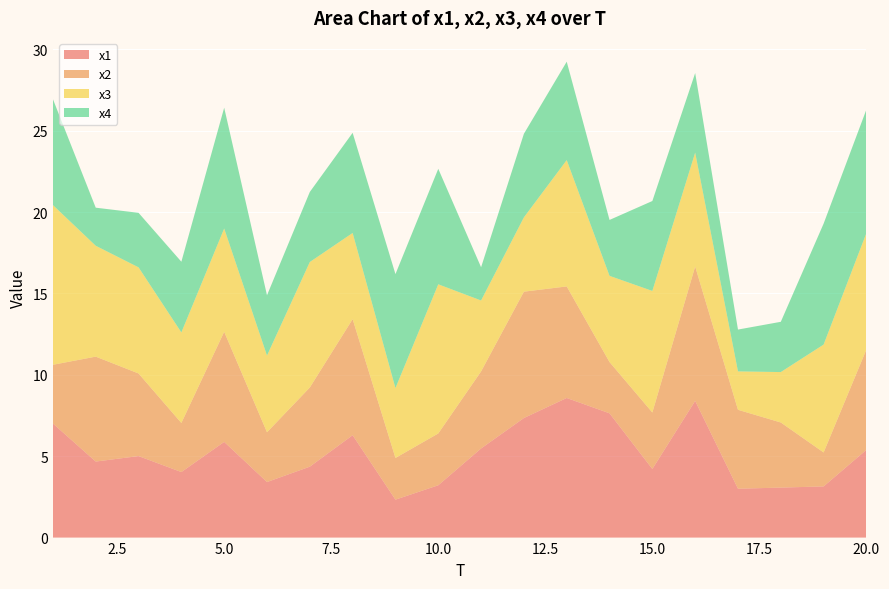

Reading right to left, transcribe all the data shown in this chart.

x1: 5.4	3.1	3.1	3.0	8.4	4.2	7.6	8.6	7.3	5.5	3.2	2.3	6.3	4.4	3.4	5.9	4.0	5.0	4.7	7.0
x2: 6.2	2.1	4.0	4.8	8.3	3.5	3.1	6.9	7.8	4.7	3.2	2.6	7.1	4.9	3.1	6.8	3.0	5.1	6.4	3.6
x3: 7.2	6.6	3.1	2.4	7.0	7.5	5.3	7.8	4.6	4.4	9.2	4.3	5.3	7.7	4.7	6.3	5.6	6.5	6.8	9.8
x4: 7.6	7.4	3.1	2.6	4.9	5.5	3.4	6.0	5.1	2.0	7.1	7.0	6.2	4.3	3.7	7.4	4.3	3.4	2.3	6.5